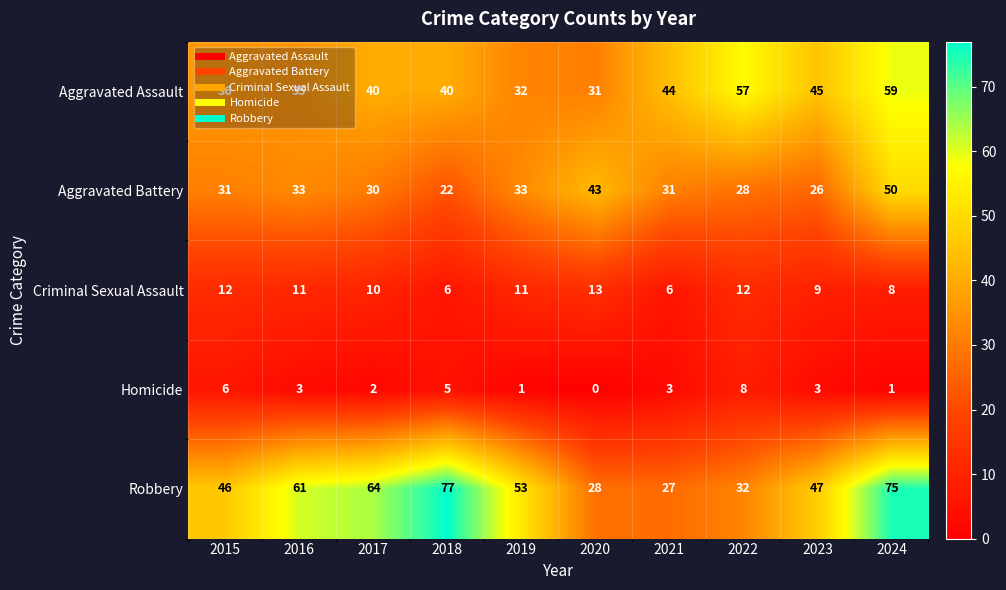

At which category is the sum across all series the highest?

2024